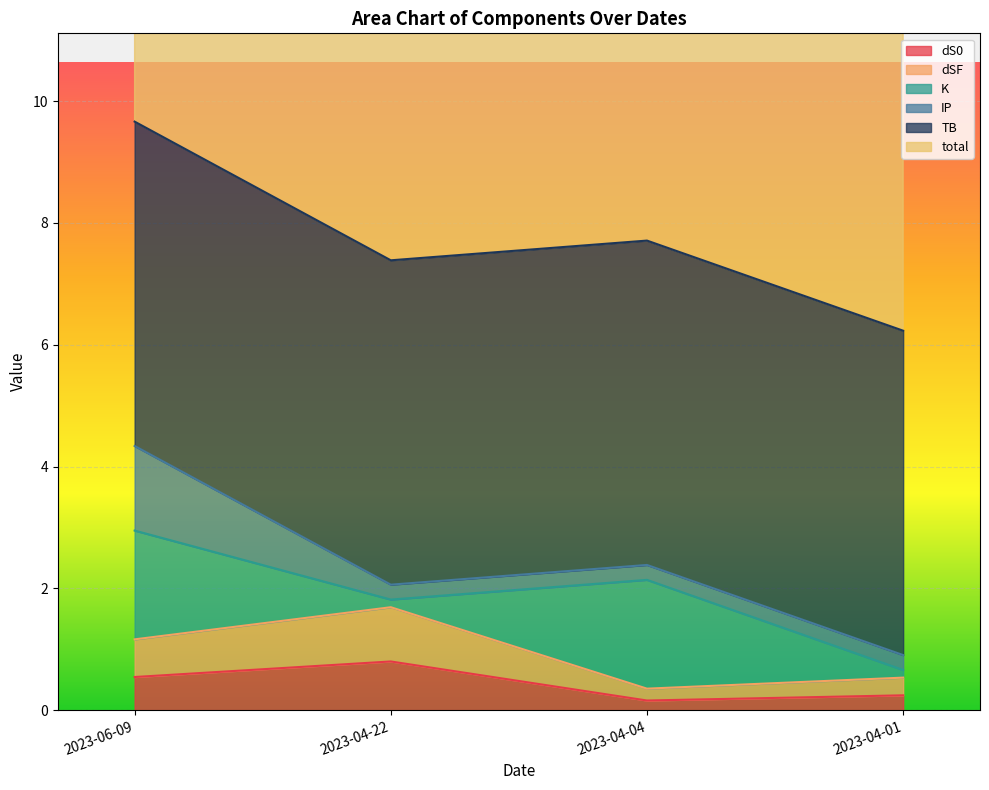

At which label does dS0 reach its peak?

2023-04-22